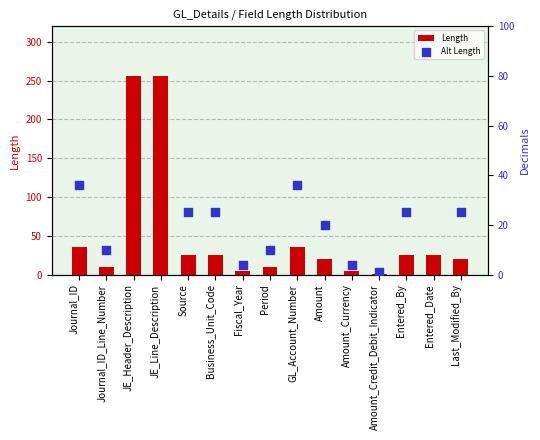

Which series has the largest total across all categories?

Length